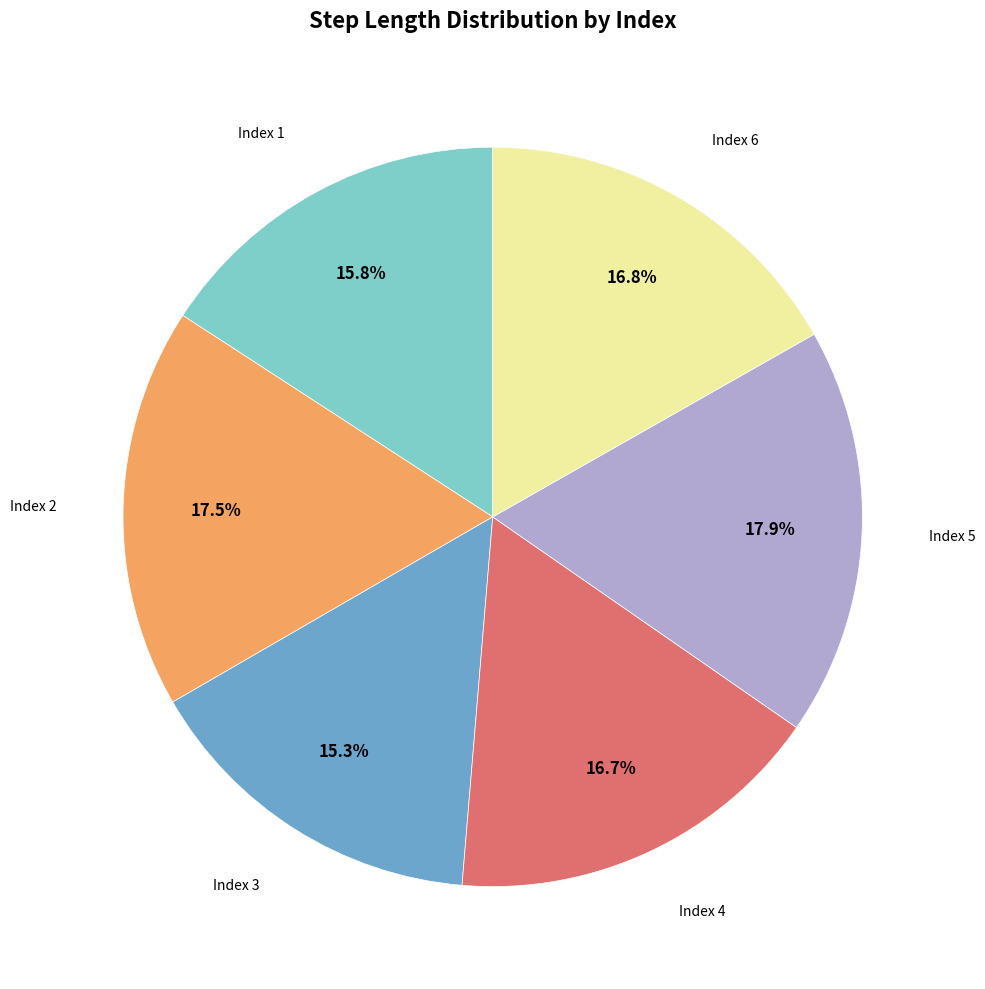

Does any single category account for the majority?

No